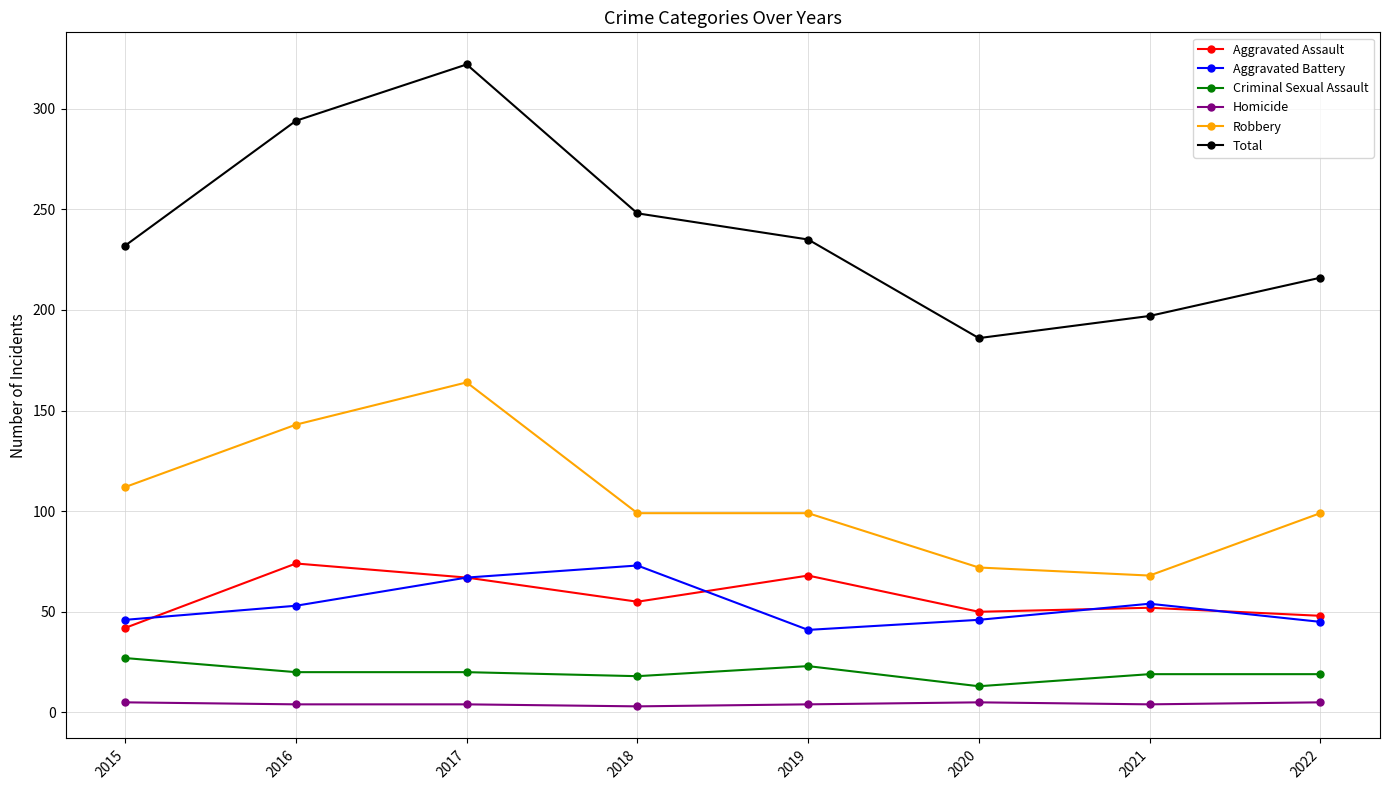

Between 2018 and 2022, which series saw the biggest shift?

Total